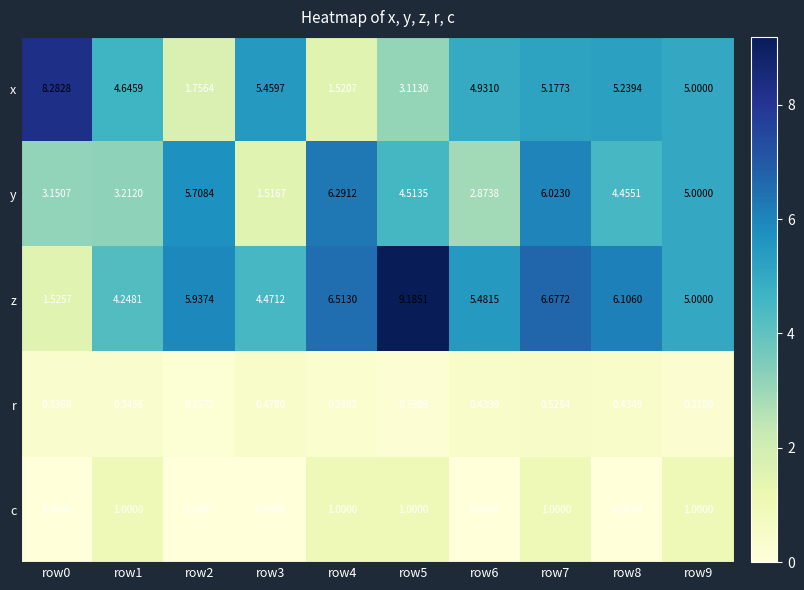

Which series has the widest spread of values?

z